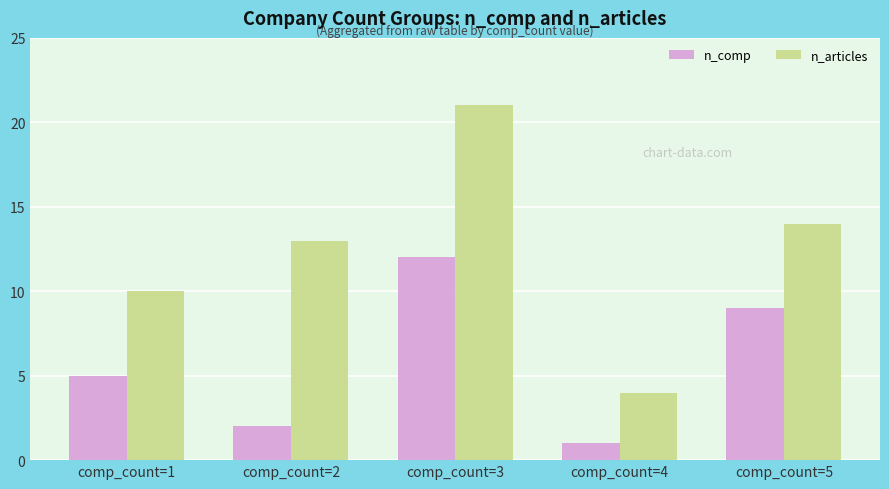

At comp_count=5, list the series in order from smallest to largest.

n_comp, n_articles